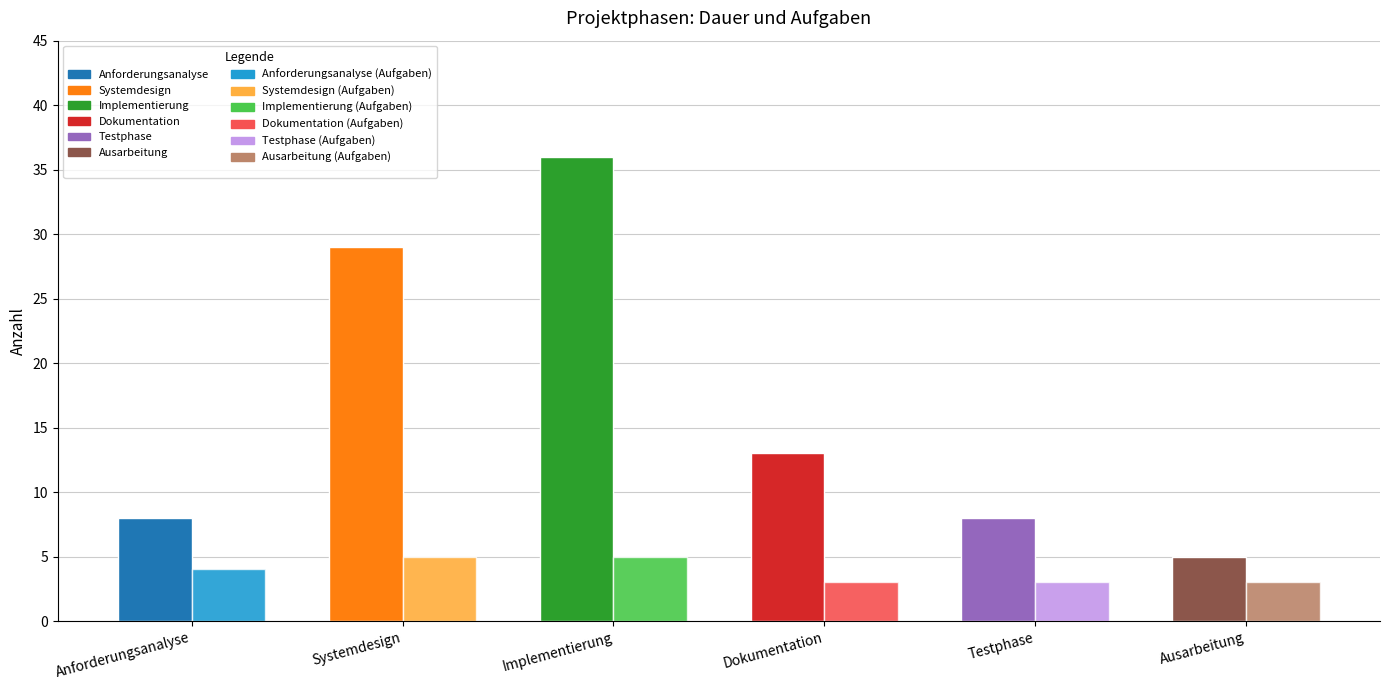

Where does the Anzahl Aufgaben series first go above 4?

Systemdesign